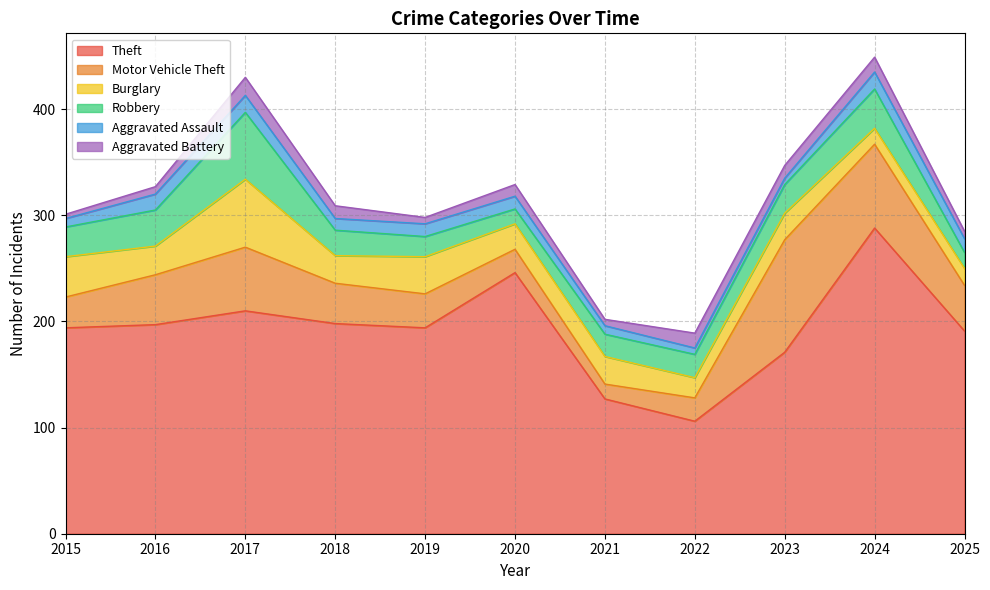

What is the value of the Motor Vehicle Theft point at the 10th from the left?

79